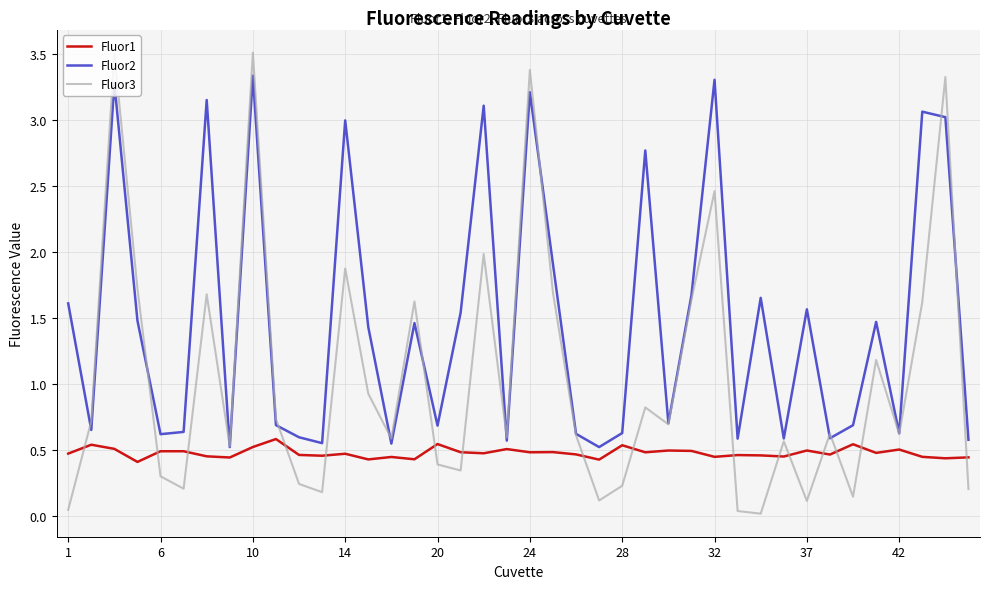

Which series has the widest spread of values?

Fluor3